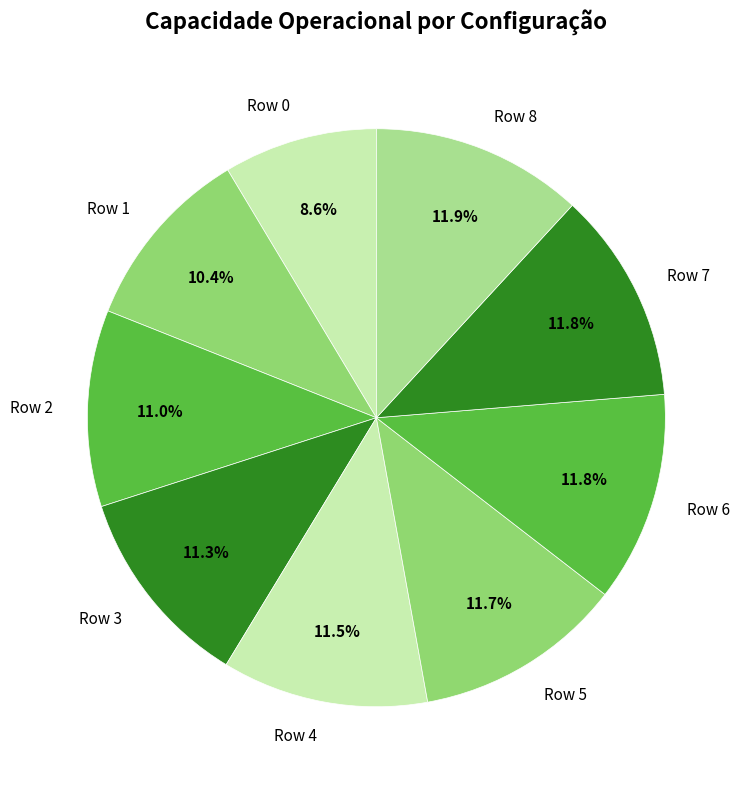

Is the sum of Row 7 and Row 1 greater than half?

No